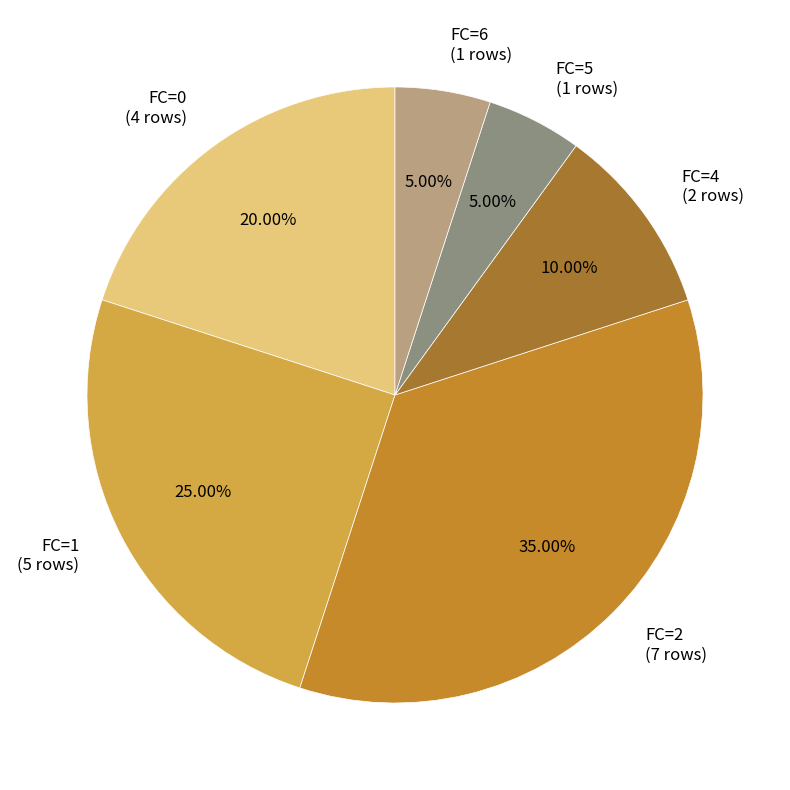

Is there a majority slice in this chart?

No